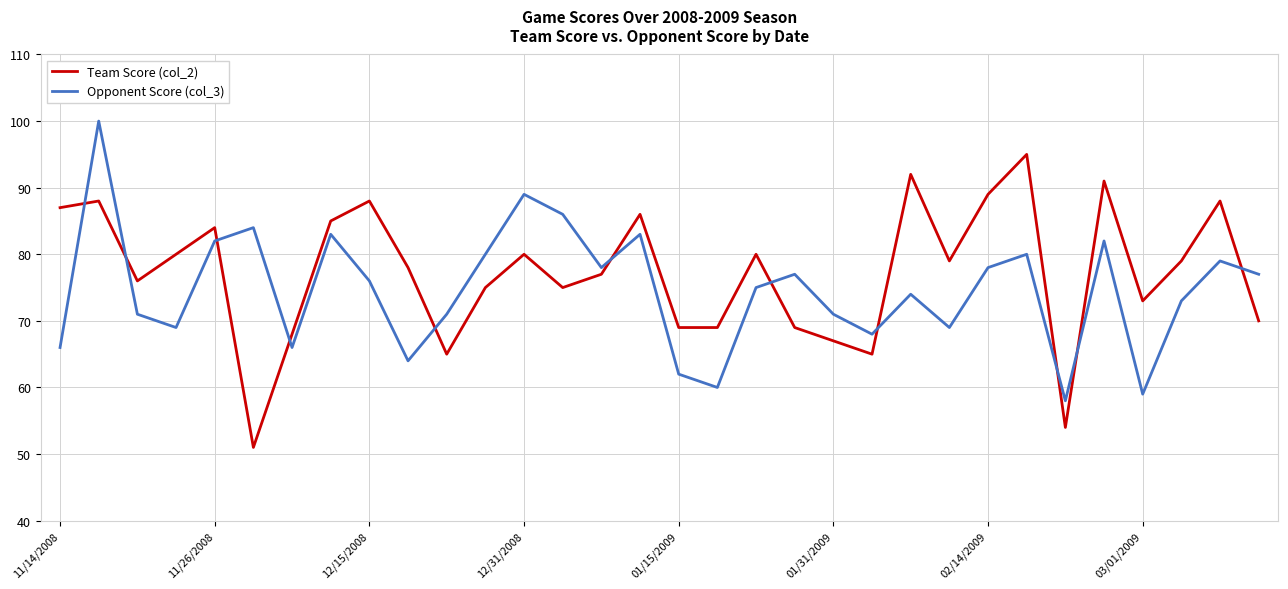

True or false: Opponent Score (col_3) and Team Score (col_2) intersect in this chart.

True